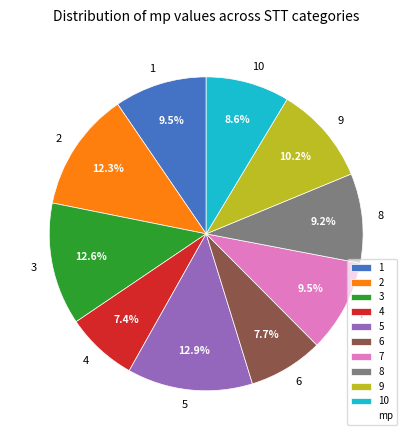

What percentage is the 8 slice, to the nearest percent?

9%